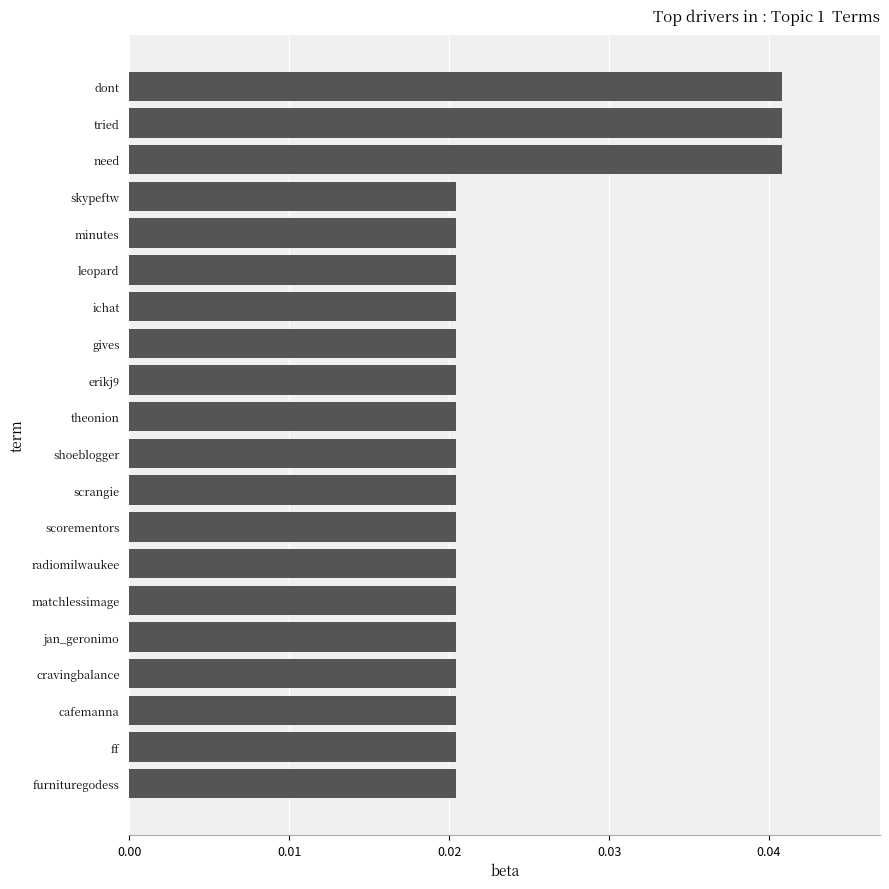

Which has a higher value, cafemanna or tried?

tried